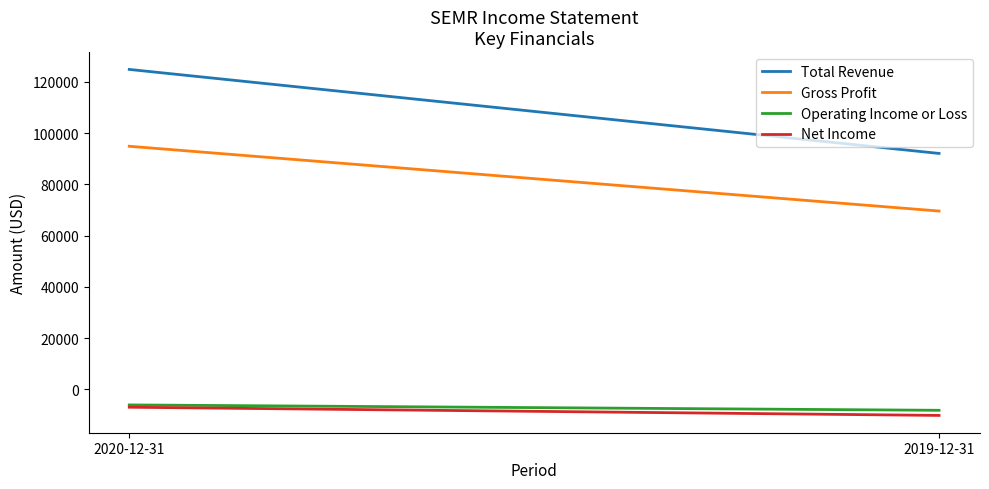

Is the value of Gross Profit at 2020-12-31 greater than the value of Total Revenue at 2019-12-31?

Yes